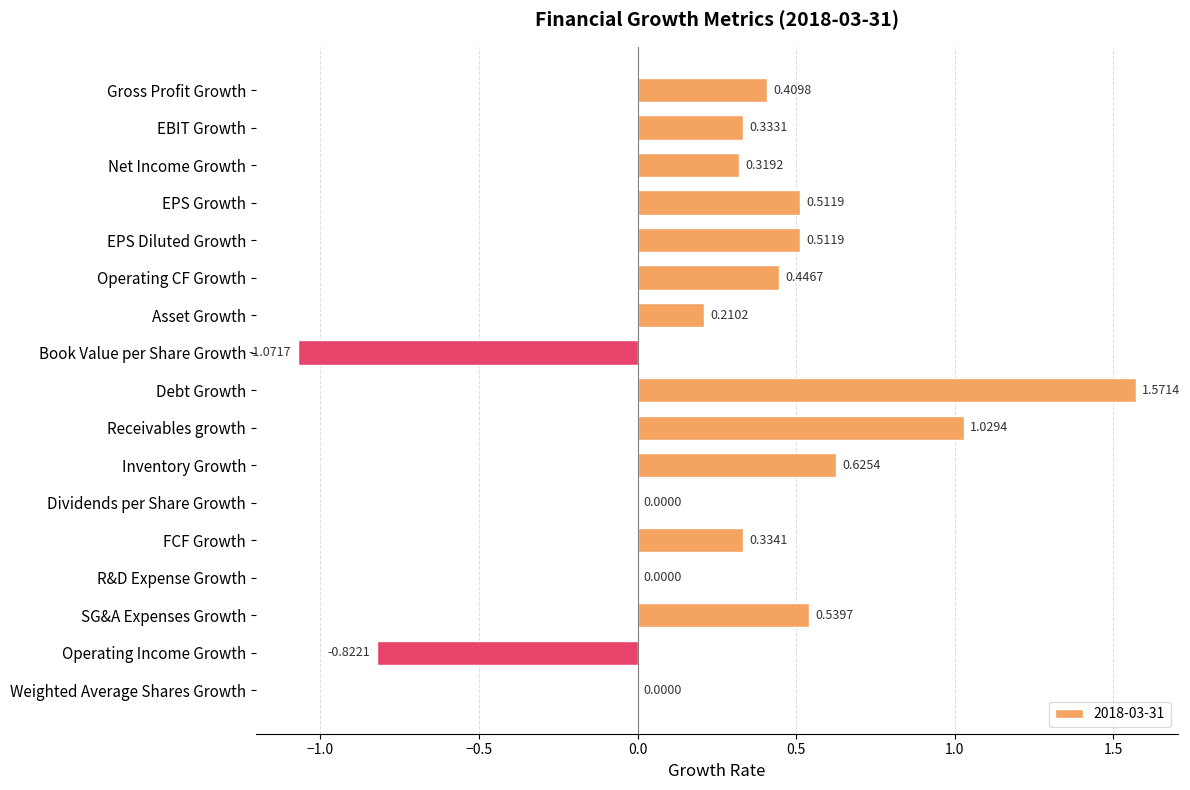

What is the sum of all values?

4.9